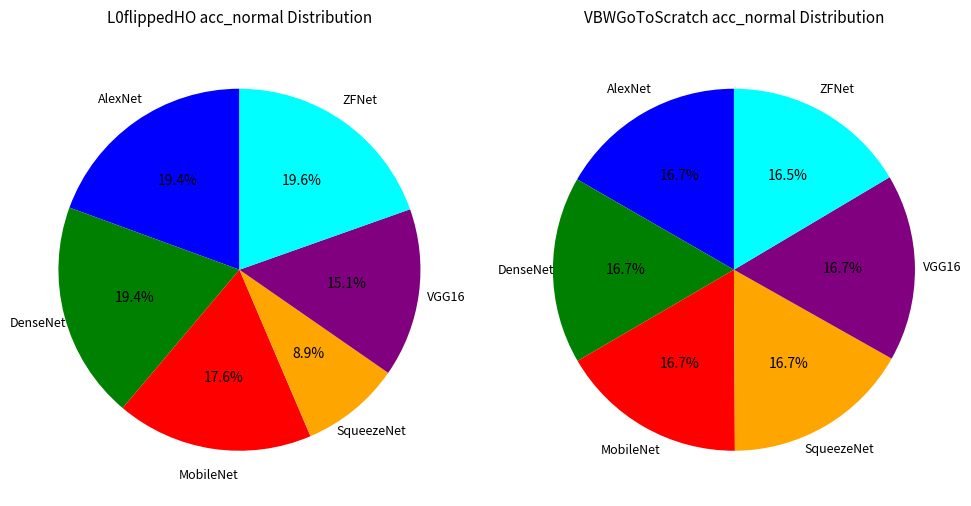

Do MobileNet and ZFNet together represent more than half of the pie?

No